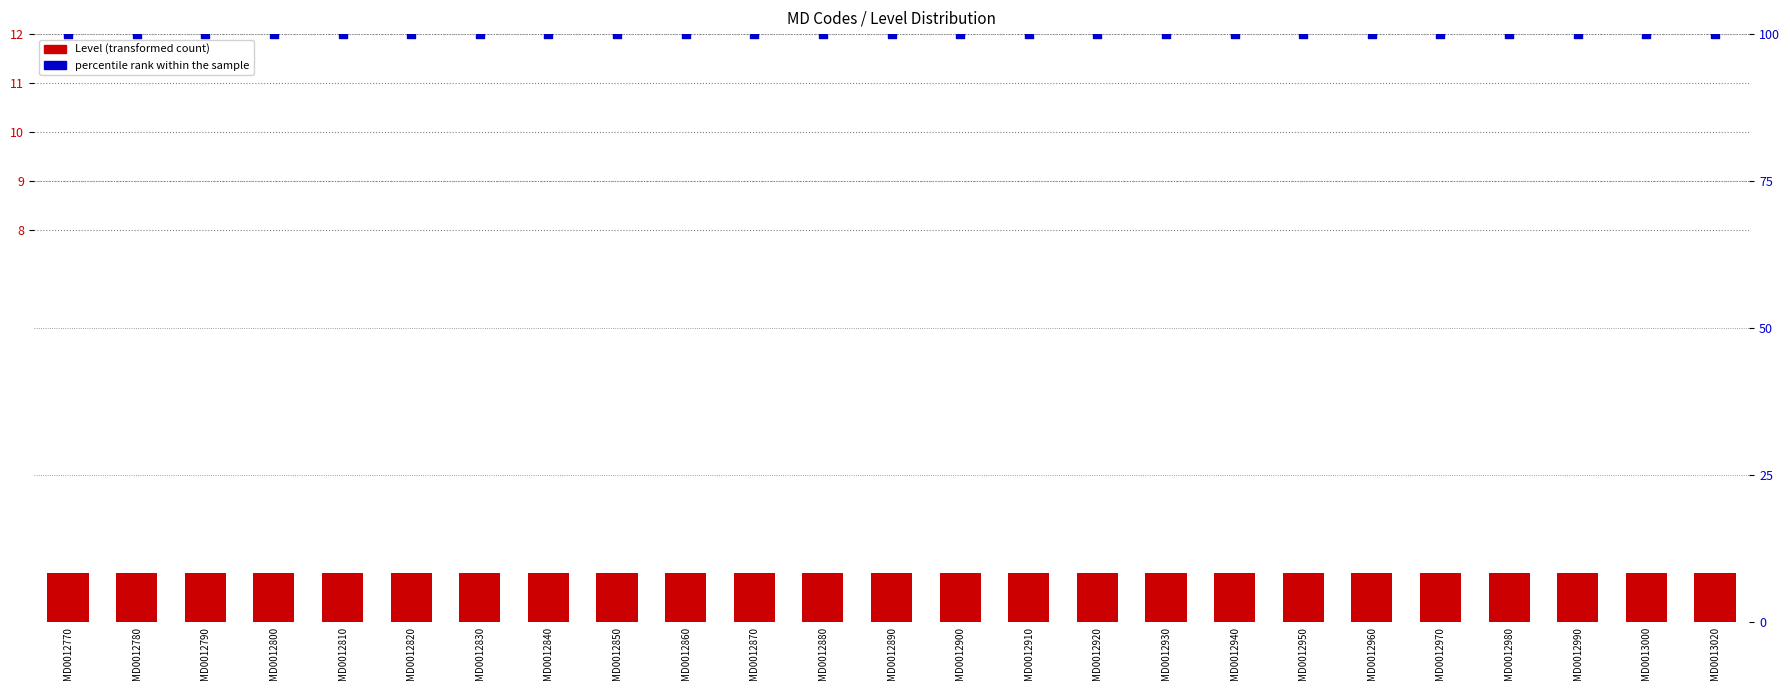

Is the value of Level at MD0012880 greater than the value of percentile rank within the sample at MD0012950?

No